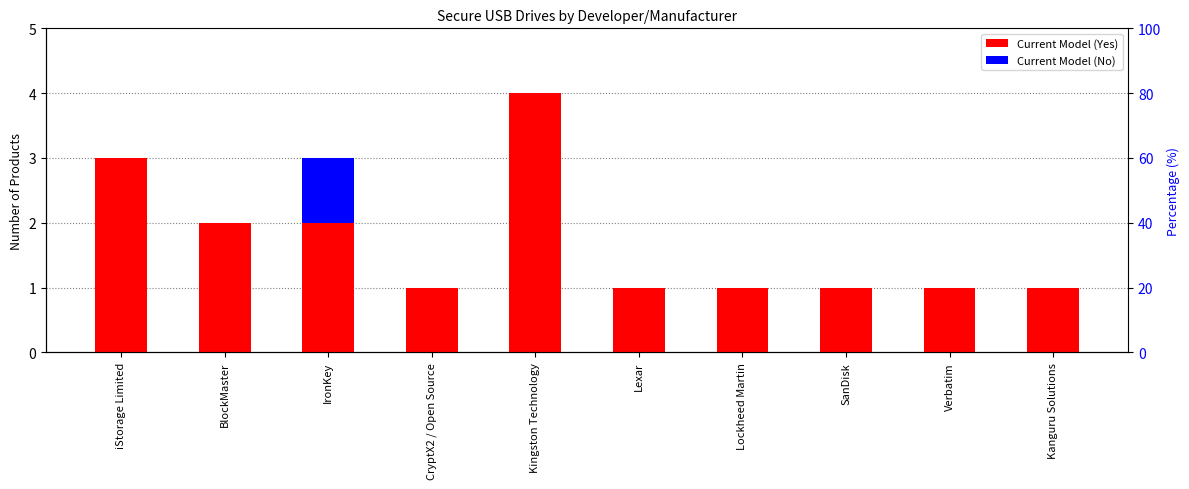

The value of Current Model (No) at Lockheed Martin is 0. True or false?

True